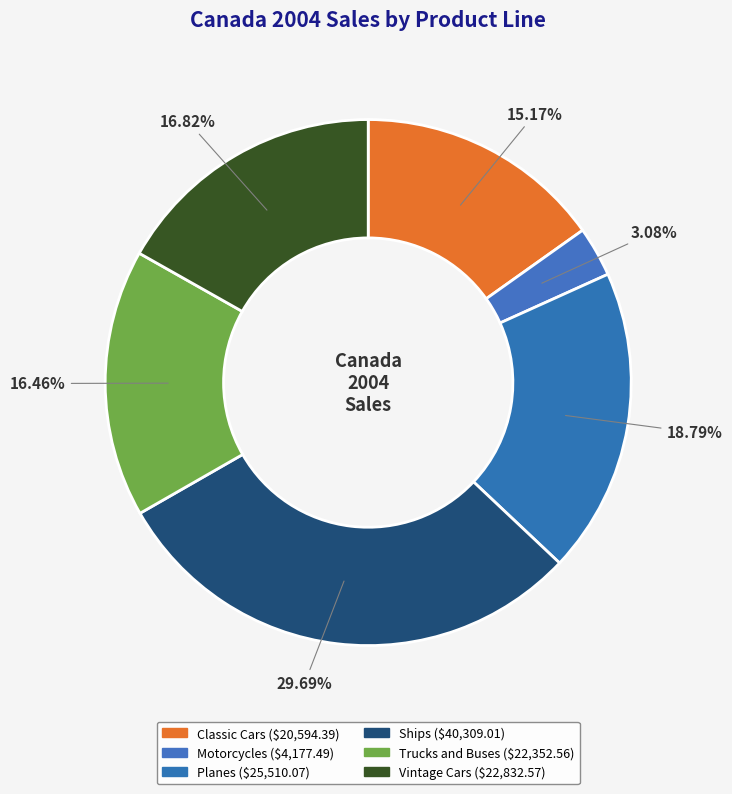

Is there a majority slice in this chart?

No